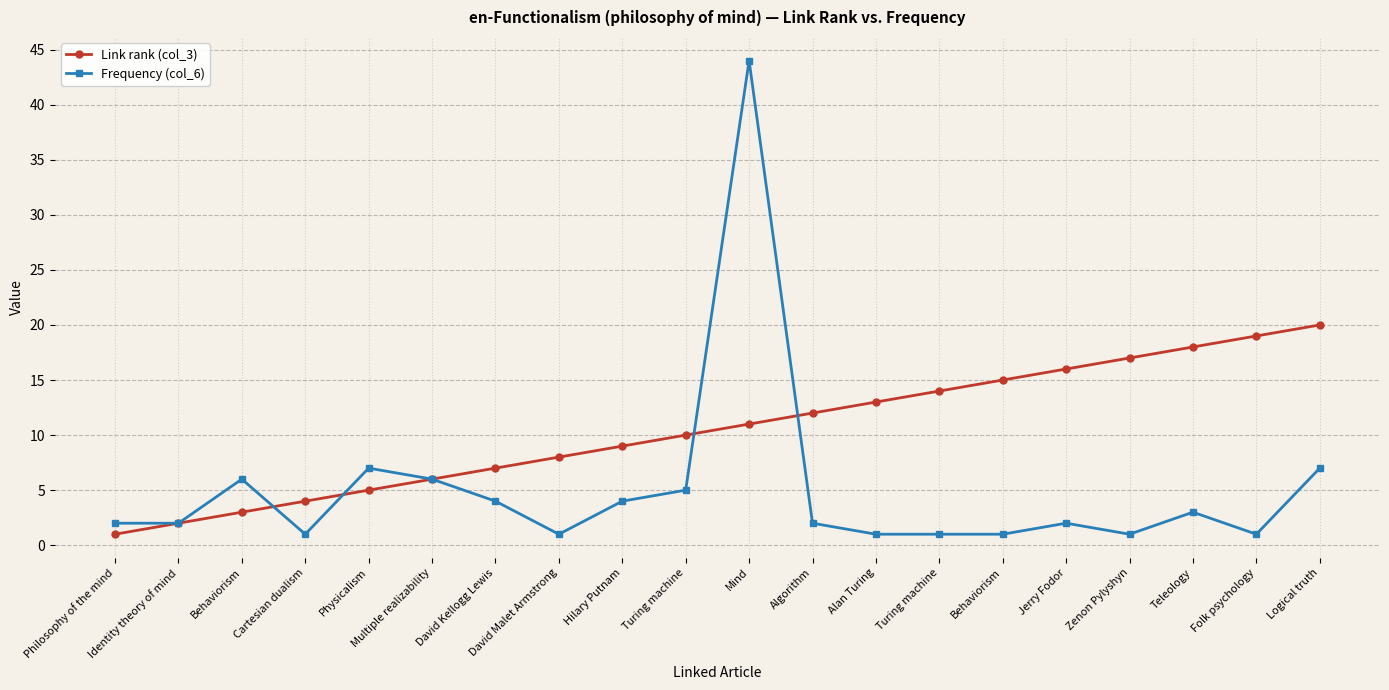

What is the label of the 9th point from the left?

Hilary Putnam